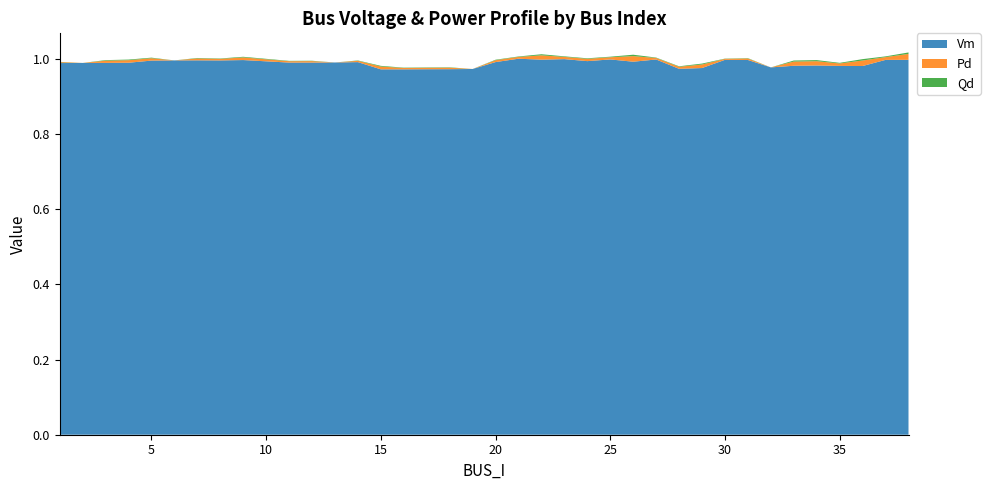

Reading left to right, transcribe all the data shown in this chart.

Vm: 1=1.0	2=1.0	3=1.0	4=1.0	5=1.0	6=1.0	7=1.0	8=1.0	9=1.0	11=1.0	12=1.0	13=1.0	14=1.0	15=1.0	16=1.0	17=1.0	18=1.0	19=1.0	20=1.0	21=1.0	22=1.0	23=1.0	24=1.0	25=1.0	26=1.0	27=1.0	28=1.0	29=1.0	30=1.0	31=1.0	32=1.0	33=1.0	34=1.0	35=1.0	36=1.0	37=1.0	38=1.0
Pd: 1=0.0	2=0.0	3=0.0	4=0.0	5=0.0	6=0.0	7=0.0	8=0.0	9=0.0	11=0.0	12=0.0	13=0.0	14=0.0	15=0.0	16=0.0	17=0.0	18=0.0	19=0.0	20=0.0	21=0.0	22=0.0	23=0.0	24=0.0	25=0.0	26=0.0	27=0.0	28=0.0	29=0.0	30=0.0	31=0.0	32=0.0	33=0.0	34=0.0	35=0.0	36=0.0	37=0.0	38=0.0
Qd: 1=0.0	2=0.0	3=0.0	4=0.0	5=0.0	6=0.0	7=0.0	8=0.0	9=0.0	11=0.0	12=0.0	13=0.0	14=0.0	15=0.0	16=0.0	17=0.0	18=0.0	19=0.0	20=0.0	21=0.0	22=0.0	23=0.0	24=0.0	25=0.0	26=0.0	27=0.0	28=0.0	29=0.0	30=0.0	31=0.0	32=0.0	33=0.0	34=0.0	35=0.0	36=0.0	37=0.0	38=0.0